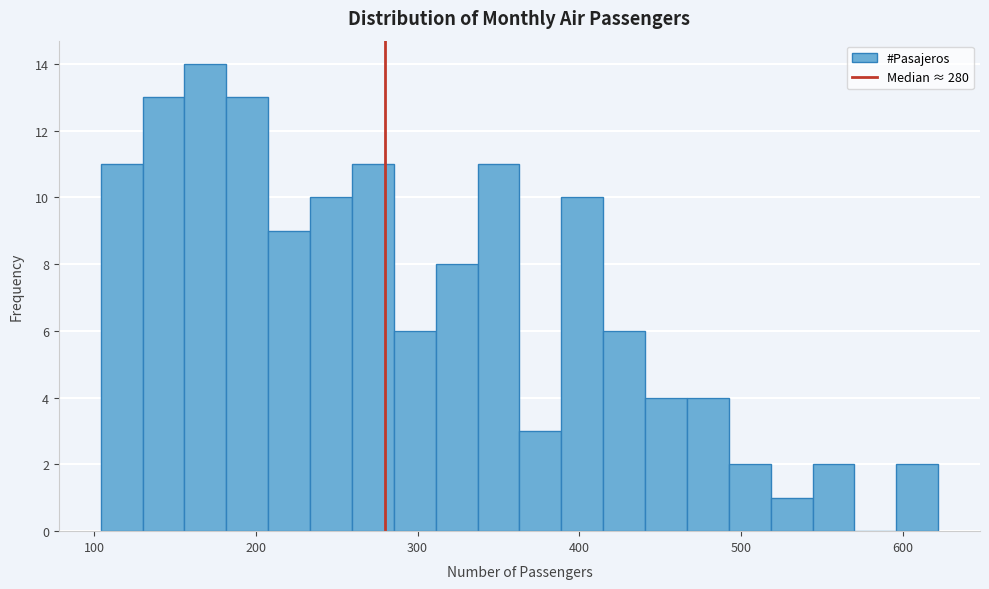

Around what value on the x-axis is the tallest bar? Give the approximate position of its centre, as read against the axis.

170